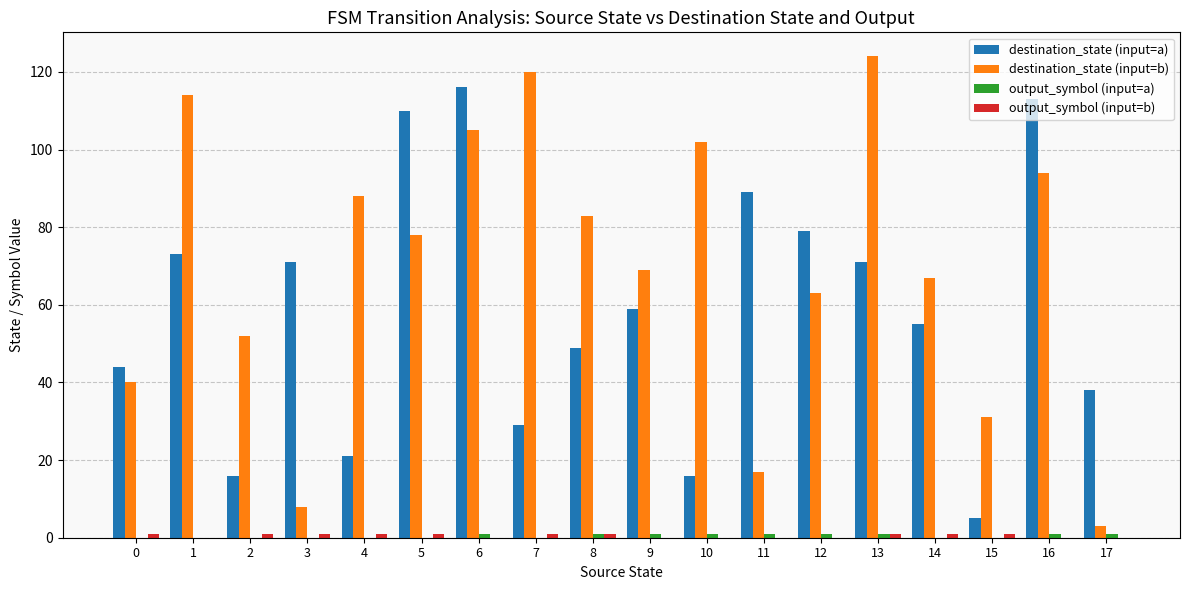

Are the bars horizontal?

No